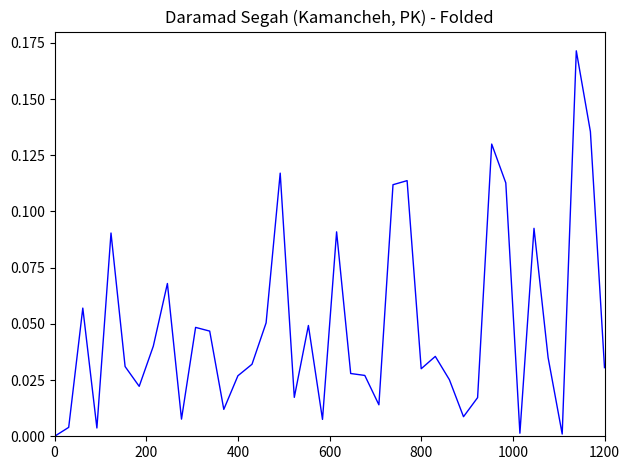

Does the chart have visible grid lines?

No